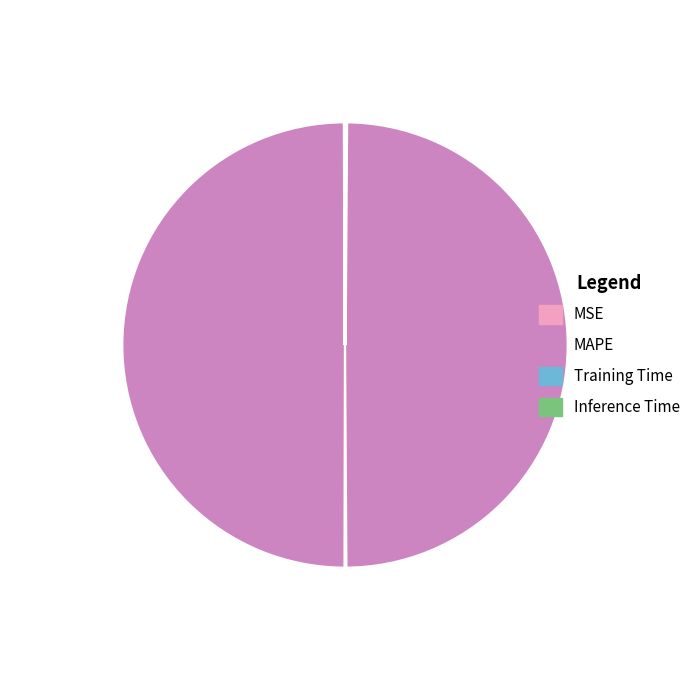

Count the number of slices in the pie.

4